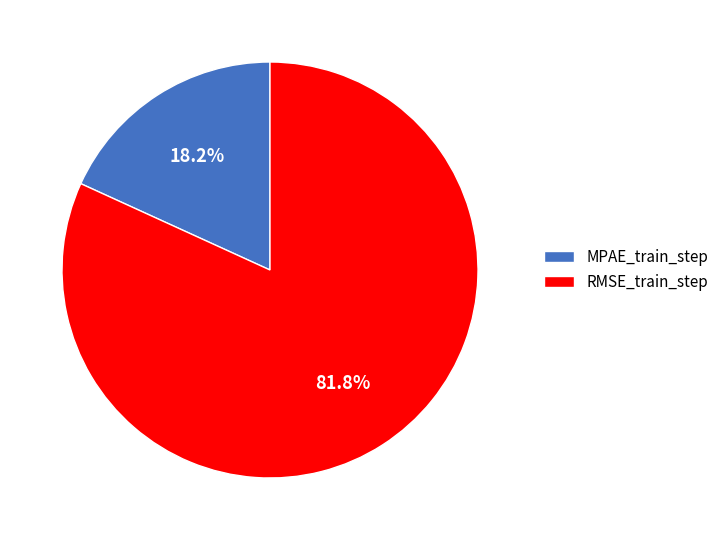

To the nearest percent, what is the difference between the RMSE_train_step and MPAE_train_step slice percentages?

64%